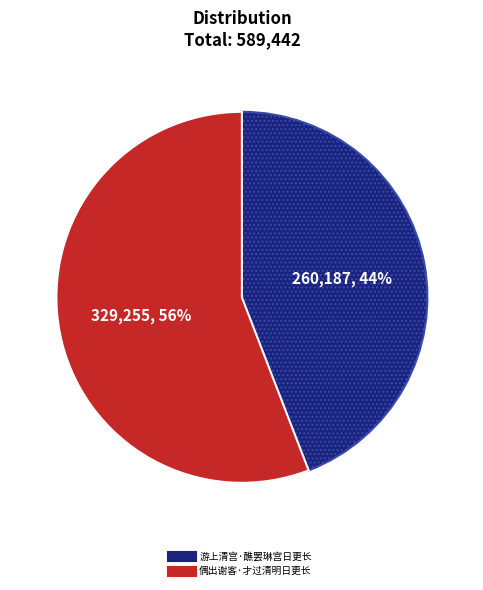

Approximately how many times larger is the value at 偶出谢客·才过清明日更长 compared to 游上清宫·醮罢琳宫日更长?

1.3